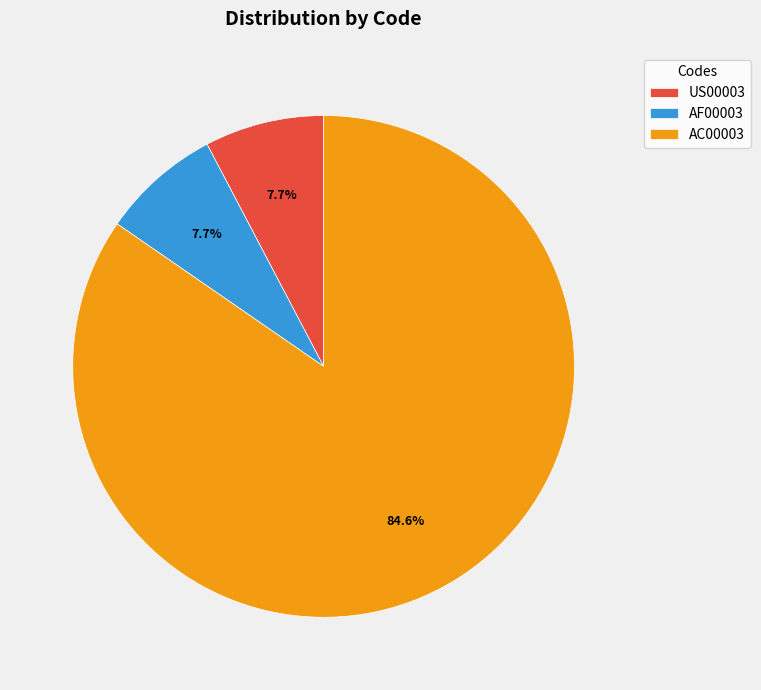

What is the majority slice?

AC00003